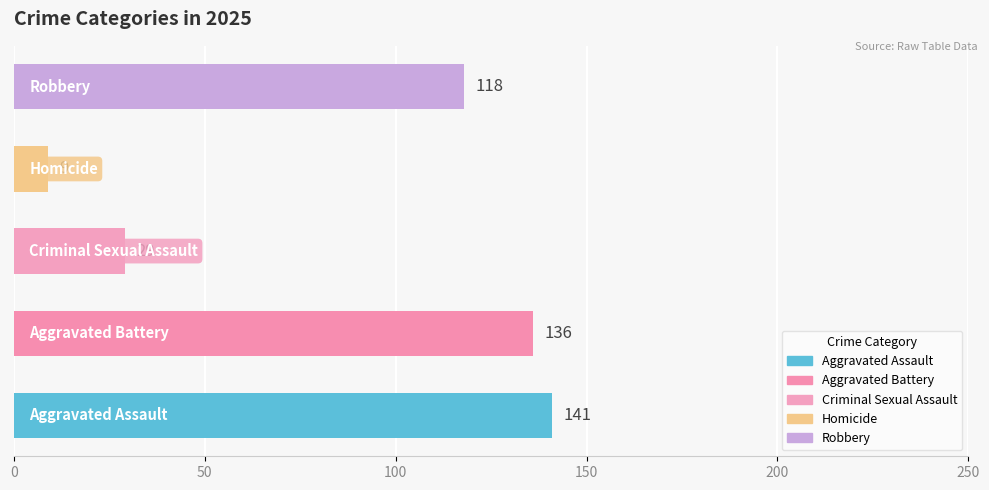

What is the smallest value displayed?

9